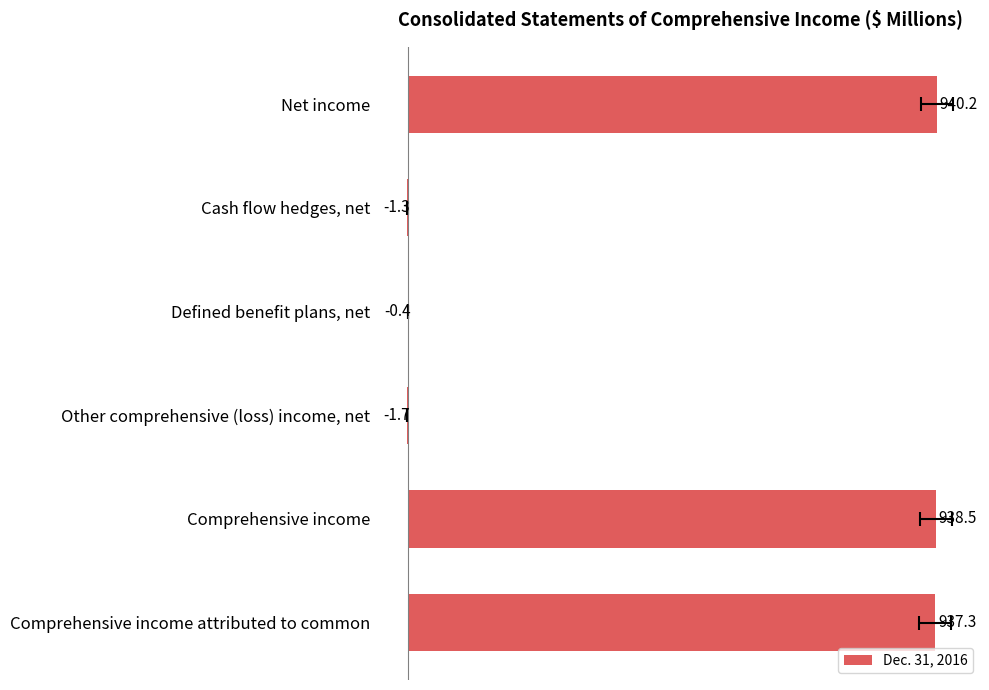

What is the maximum value shown in the chart?

940.2